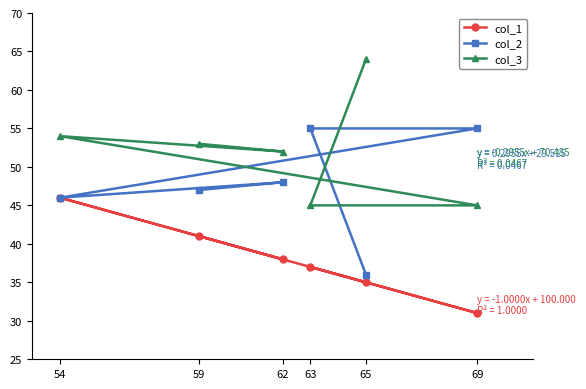

What is the sum of all col_3 values?

313